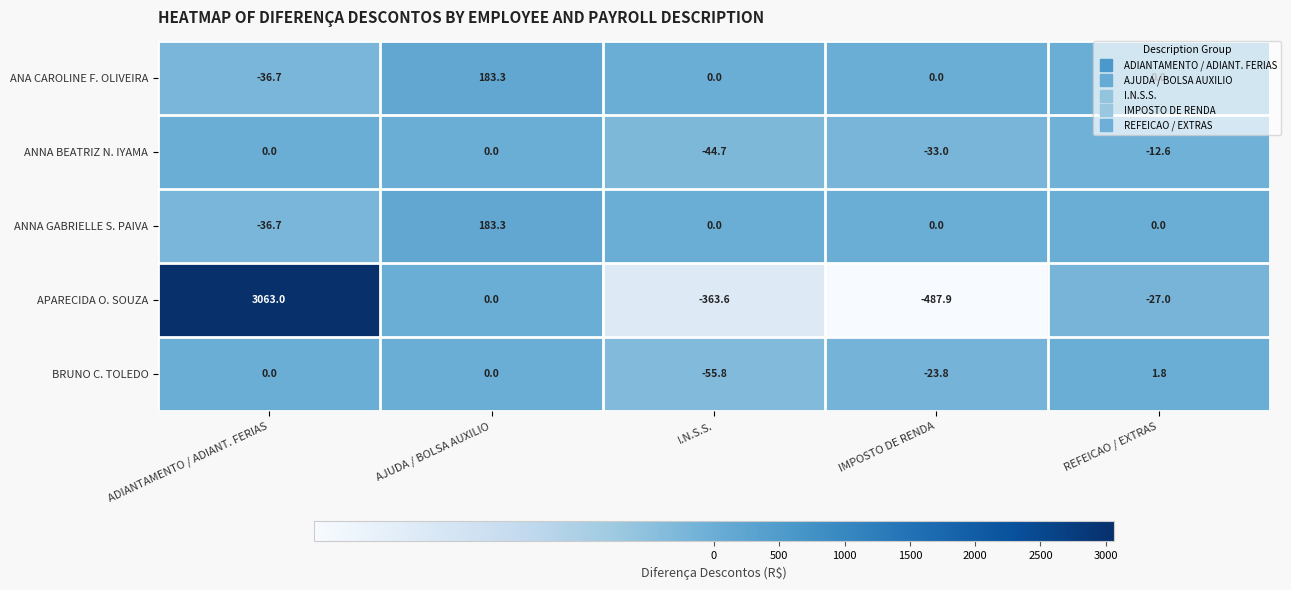

Which series has the largest total across all categories?

APARECIDA O. SOUZA